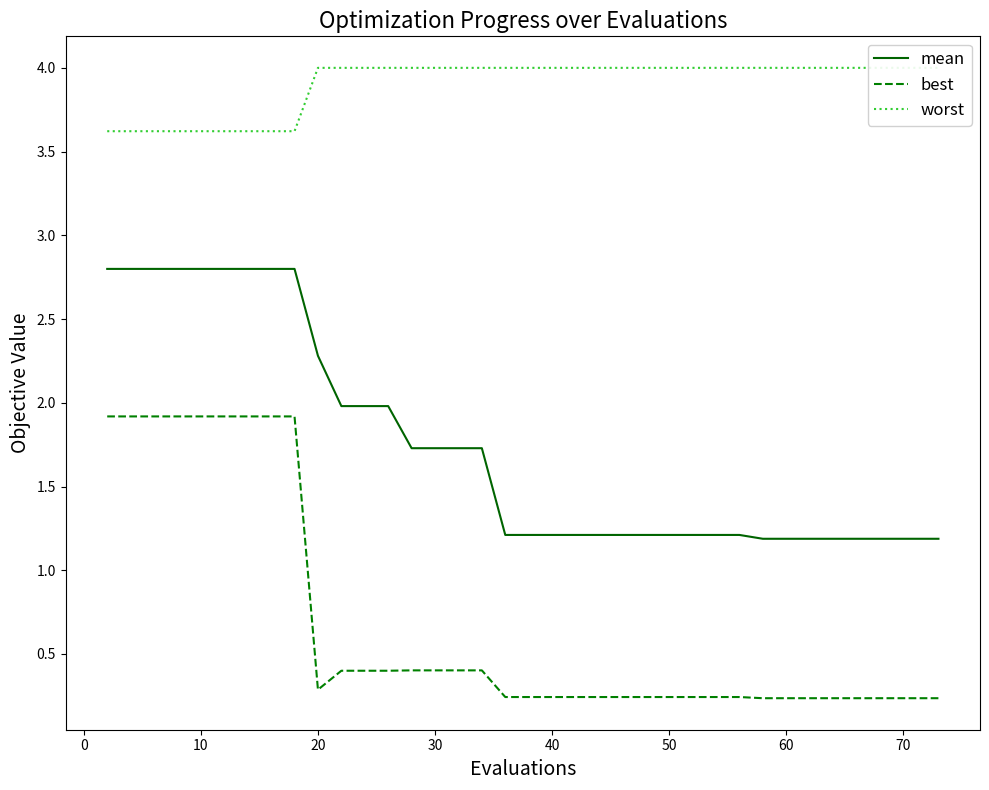

True or false: mean and worst intersect in this chart.

False